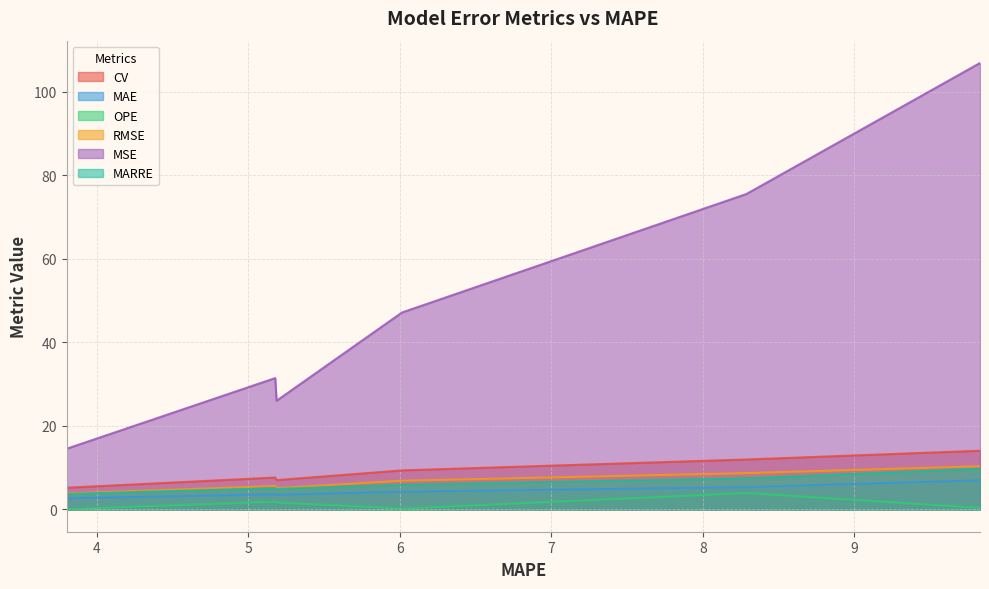

Where is the first local maximum for OPE?

5.177709032937